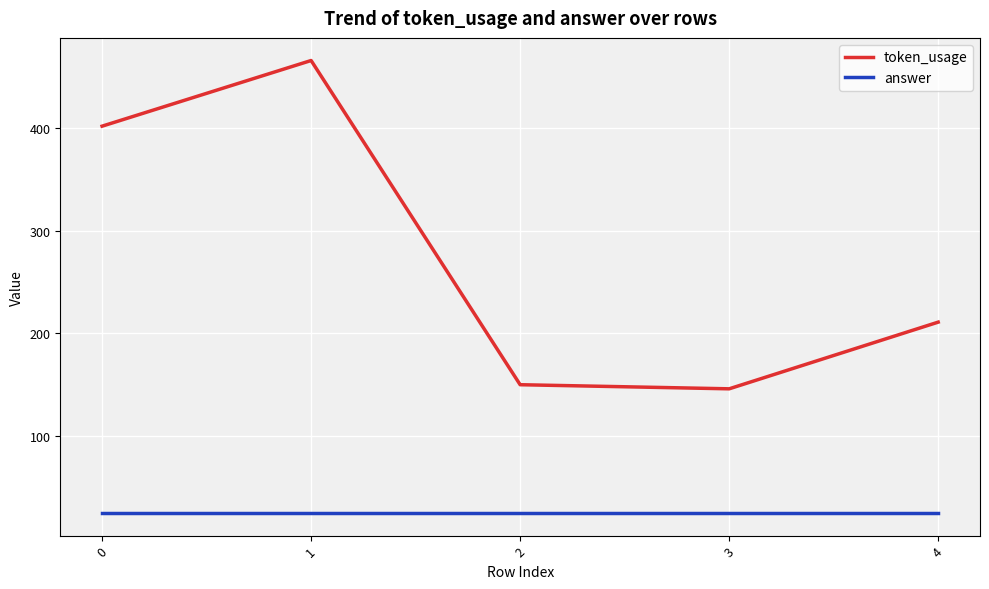

The value of answer at 2 is 25. True or false?

True